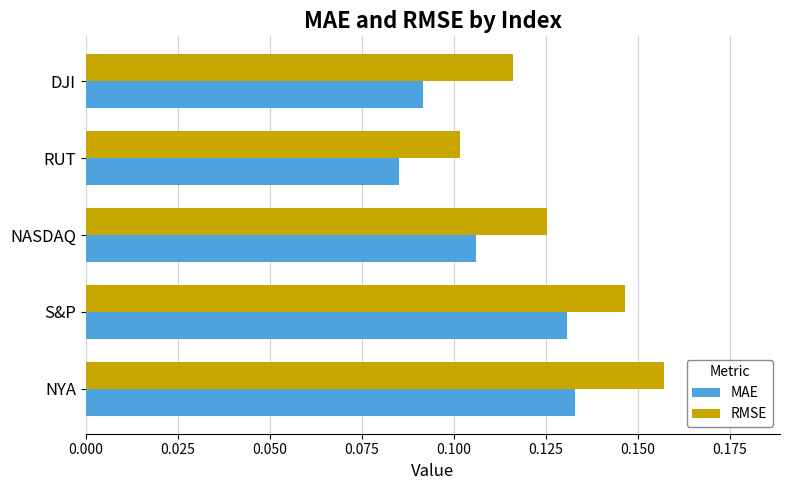

The value of RMSE at NASDAQ is 0.1. True or false?

True